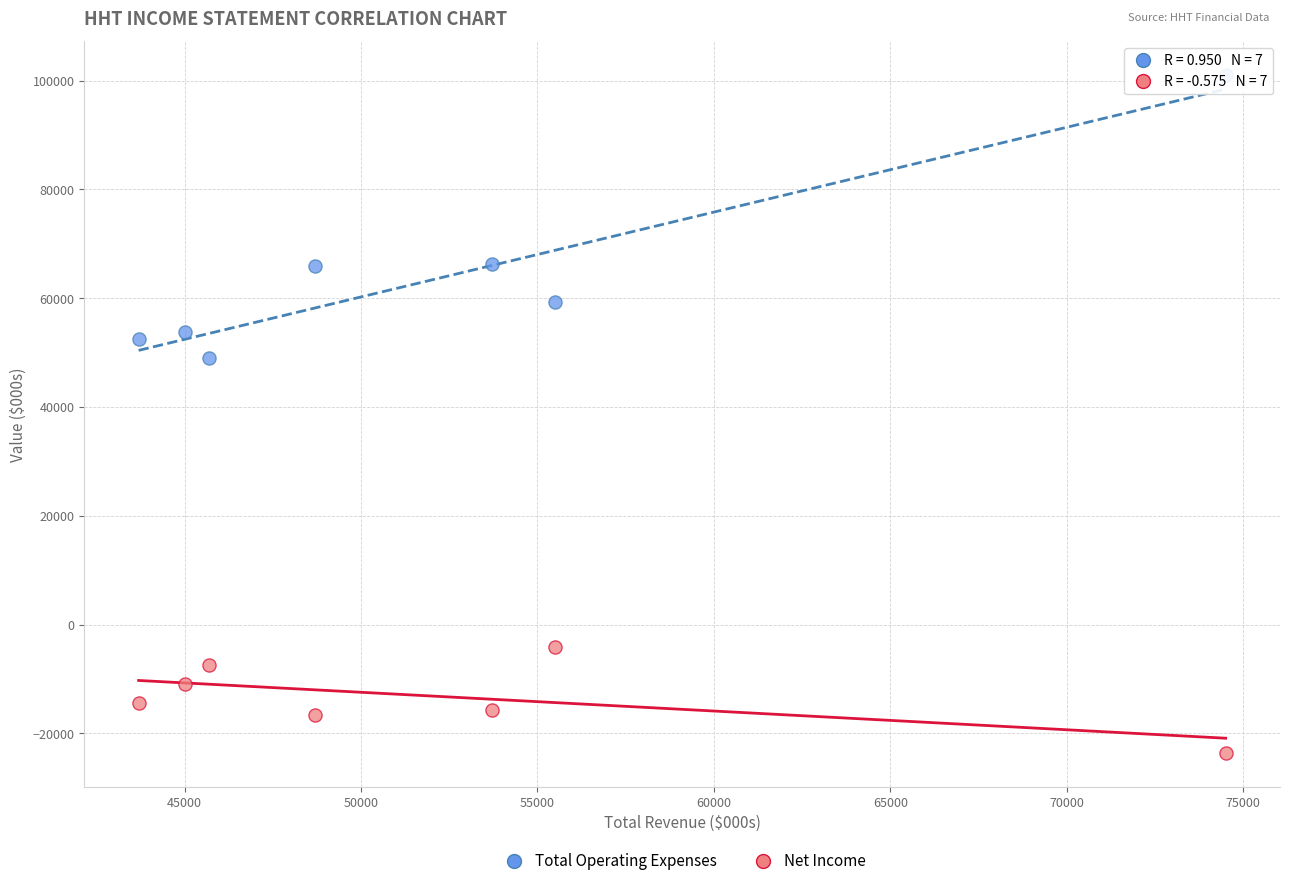

Which series contains the highest Y value?

Total Operating Expenses